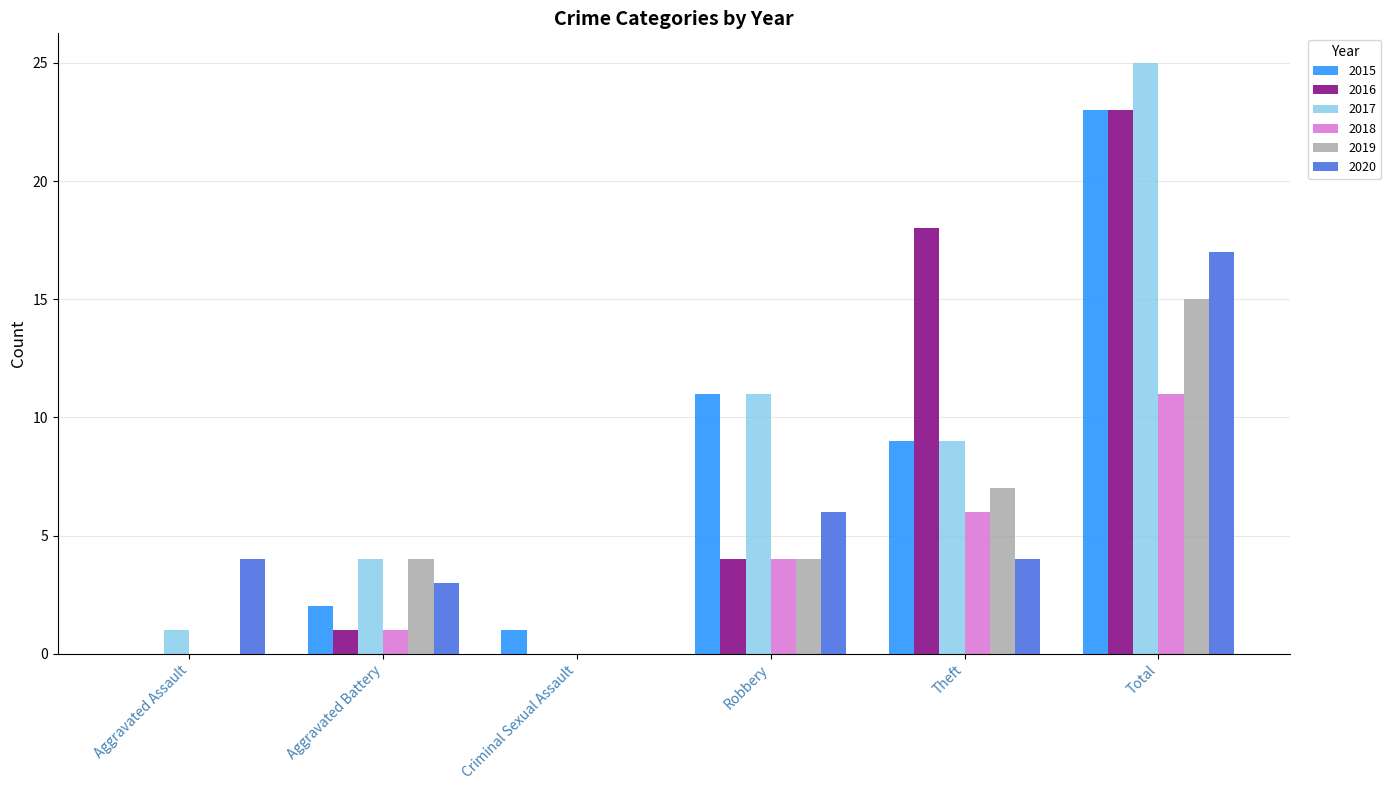

What is the difference between the 2016 values at Theft and Total?

5